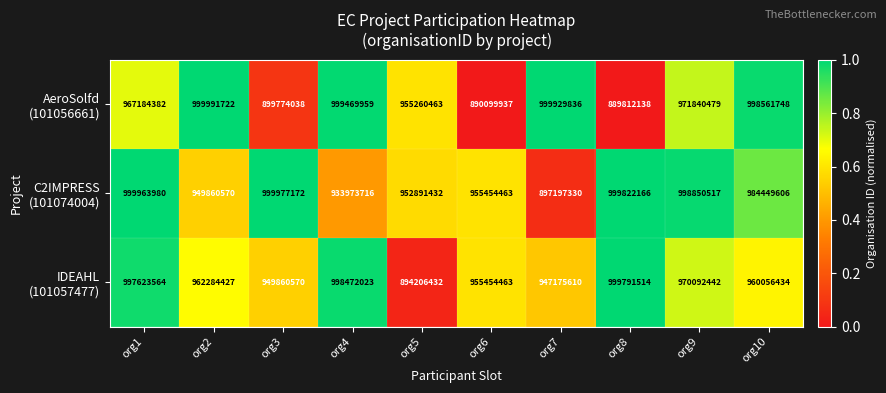

What is the difference between the highest and lowest values at org5?

61054031